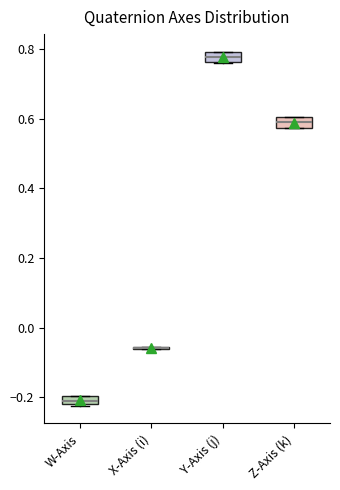

Where is the lower edge of the box for Z-Axis (k) on the y-axis? The values are not printed on the chart, so give them approximately, as read against the axis.

0.58